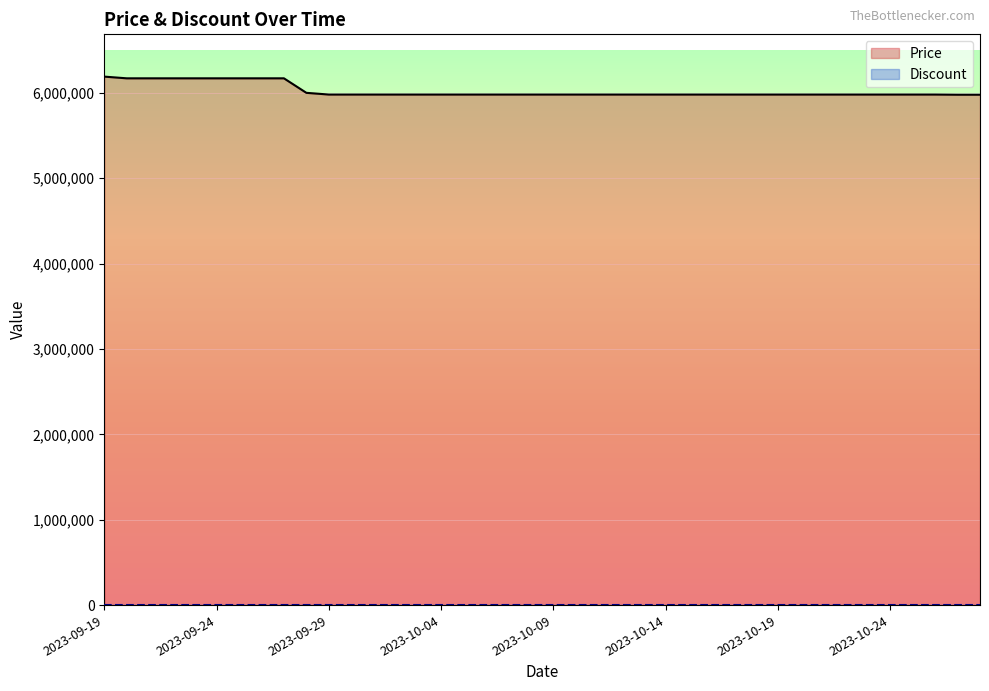

How many data points does each series have?

40